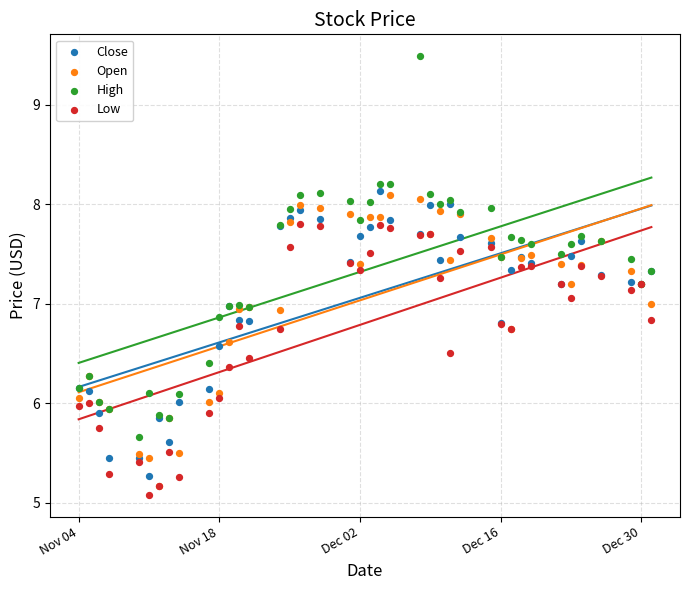

Which series contains the highest Y value?

High